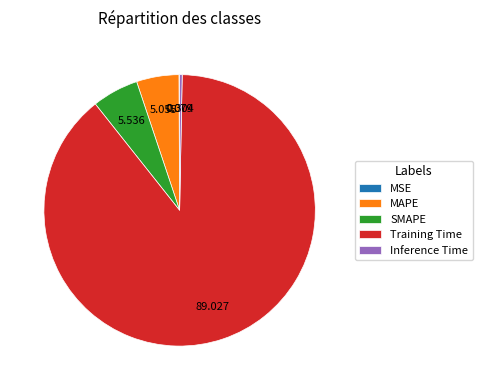

Is it true that MAPE is 5% of the pie?

True